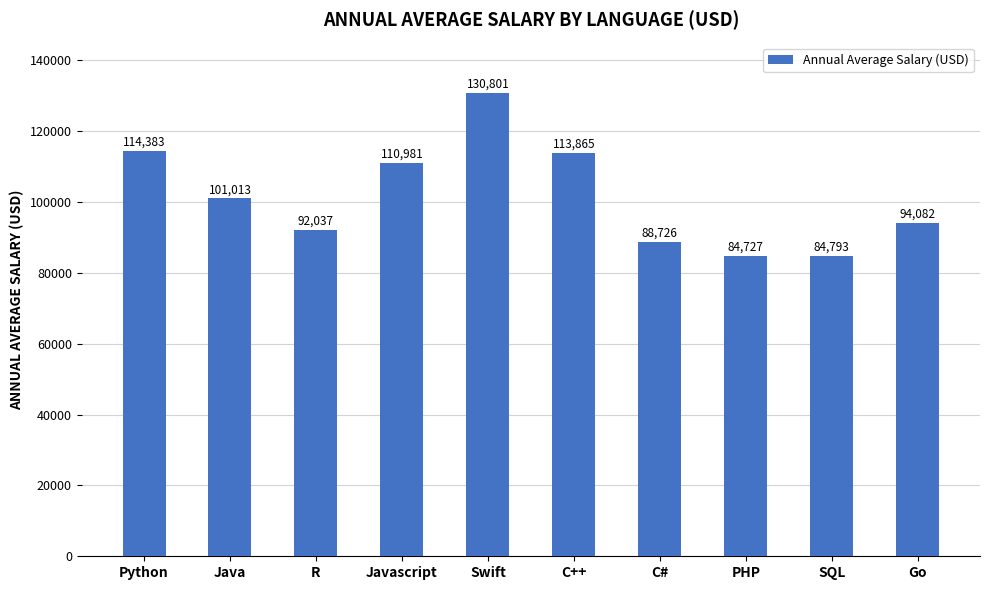

Where does the data first go above 101013?

Python